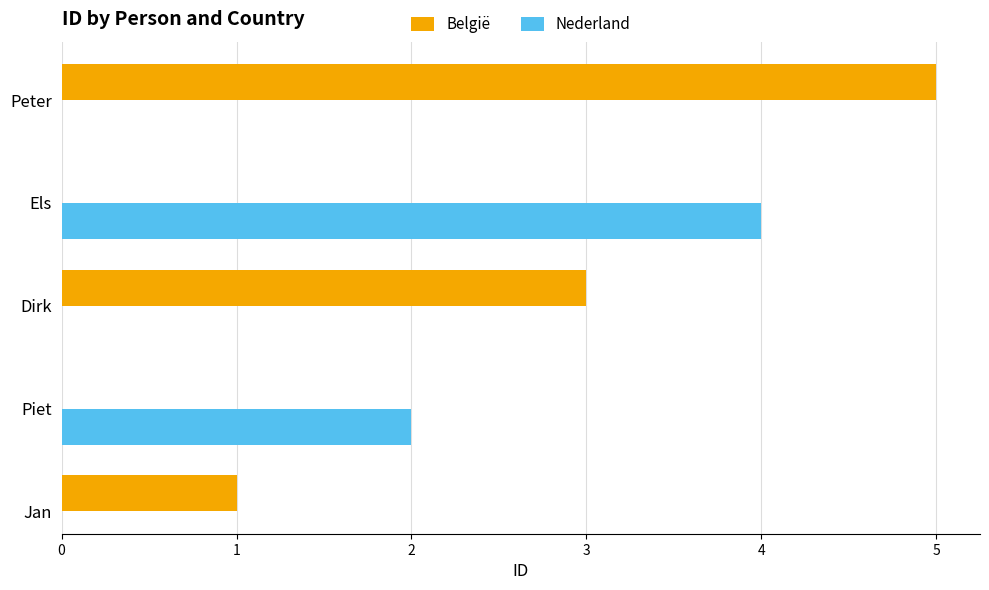

What is the greatest value displayed?

5